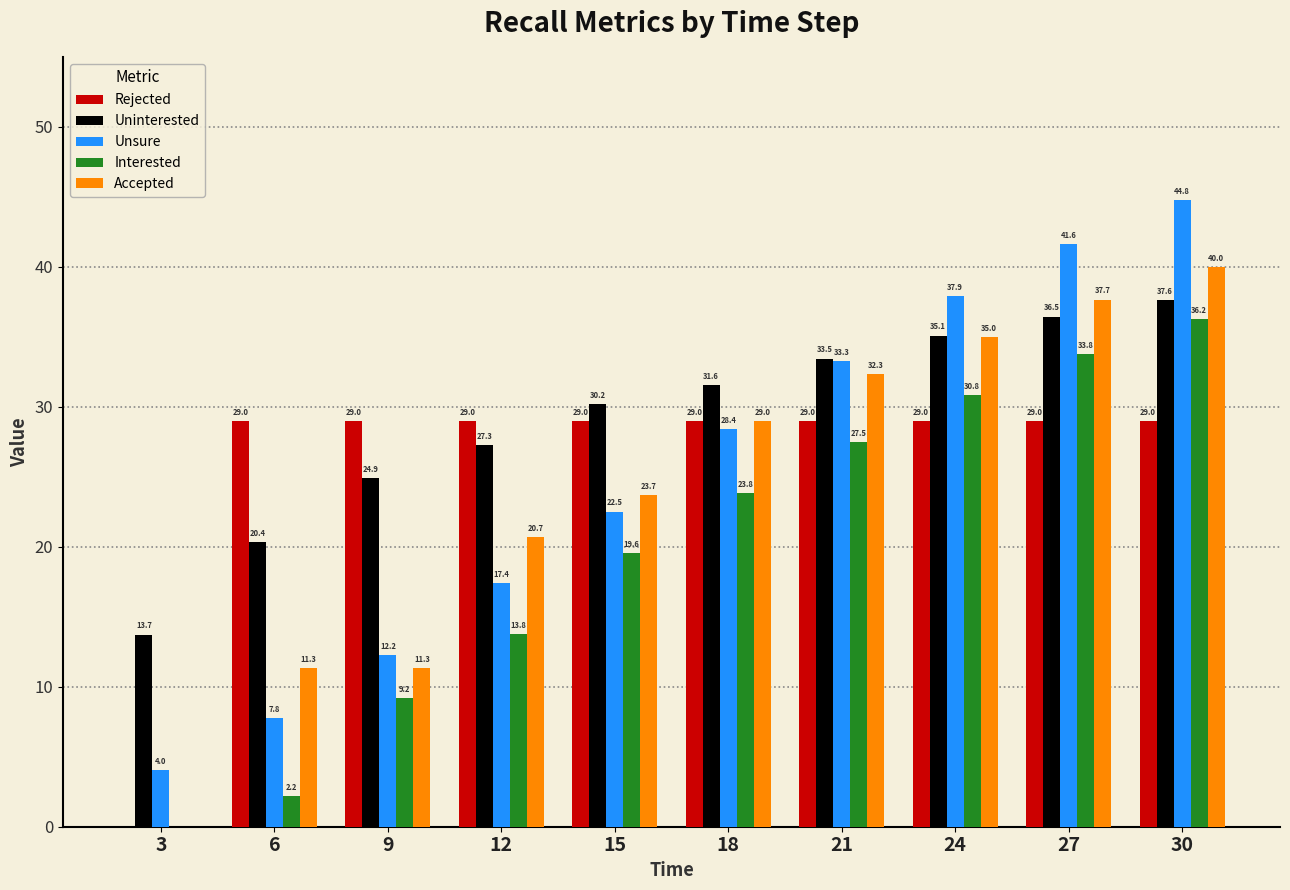

Does the chart contain stacked bars?

No